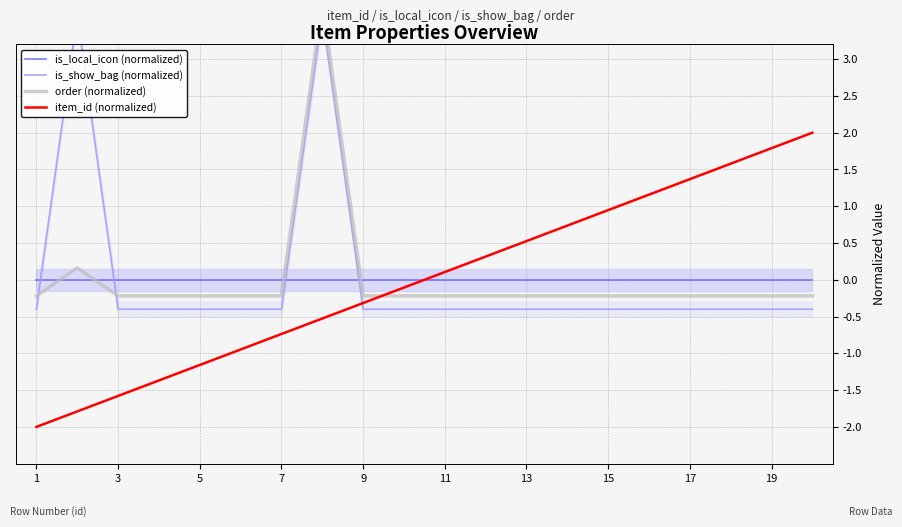

What is the highest value of the item_id (normalized) series?

2.0